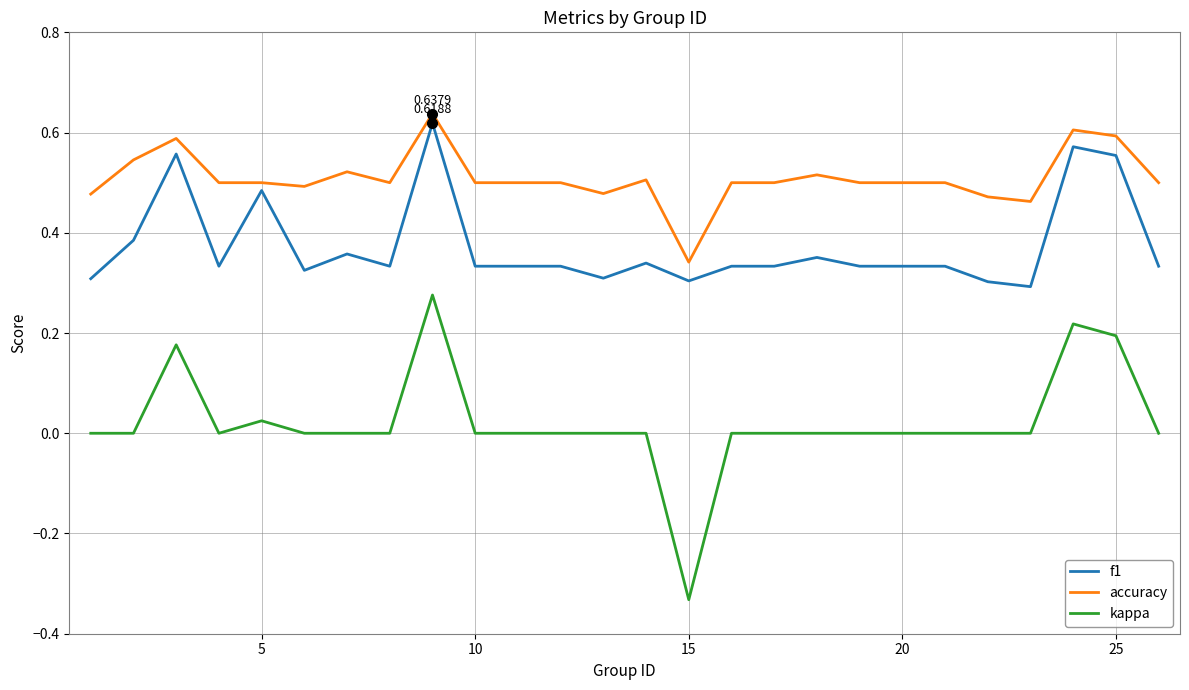

Which series has the widest spread of values?

kappa